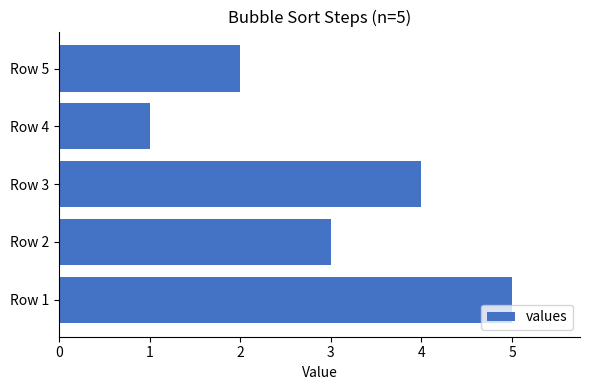

Are the bars horizontal?

Yes